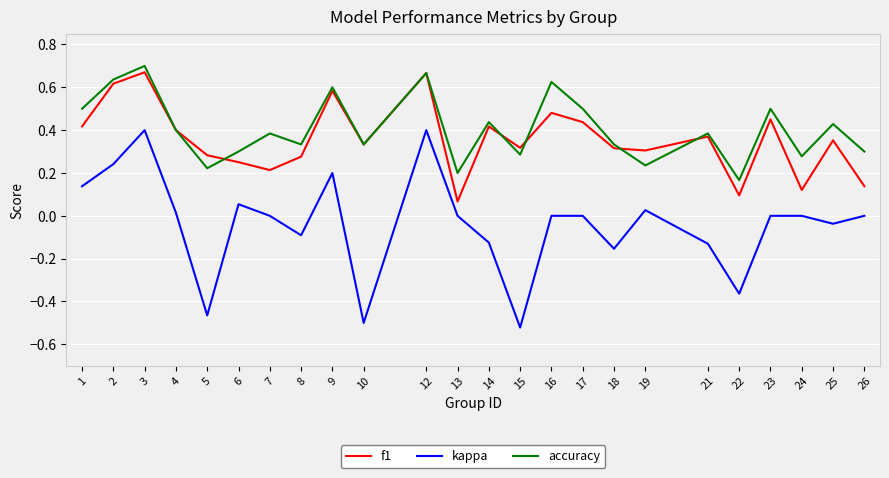

What is the spread (max minus min) of values at 15?

0.8